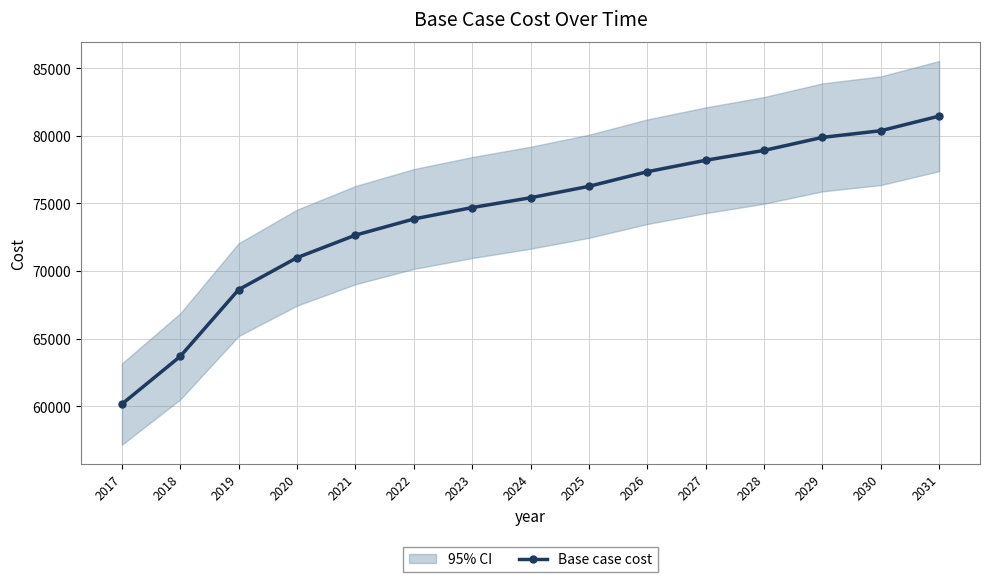

List the labels in order of value, smallest first.

2017, 2018, 2019, 2020, 2021, 2022, 2023, 2024, 2025, 2026, 2027, 2028, 2029, 2030, 2031